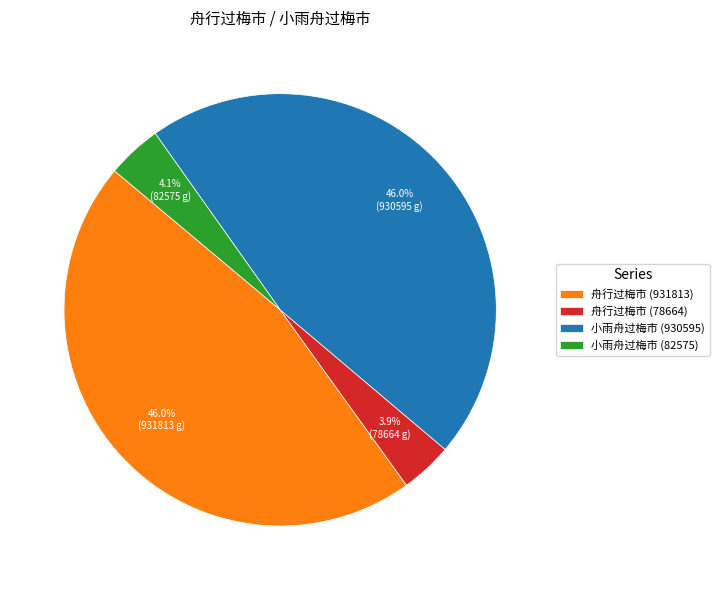

Between 舟行过梅市 (78664) and 舟行过梅市 (931813), which is larger?

舟行过梅市 (931813)